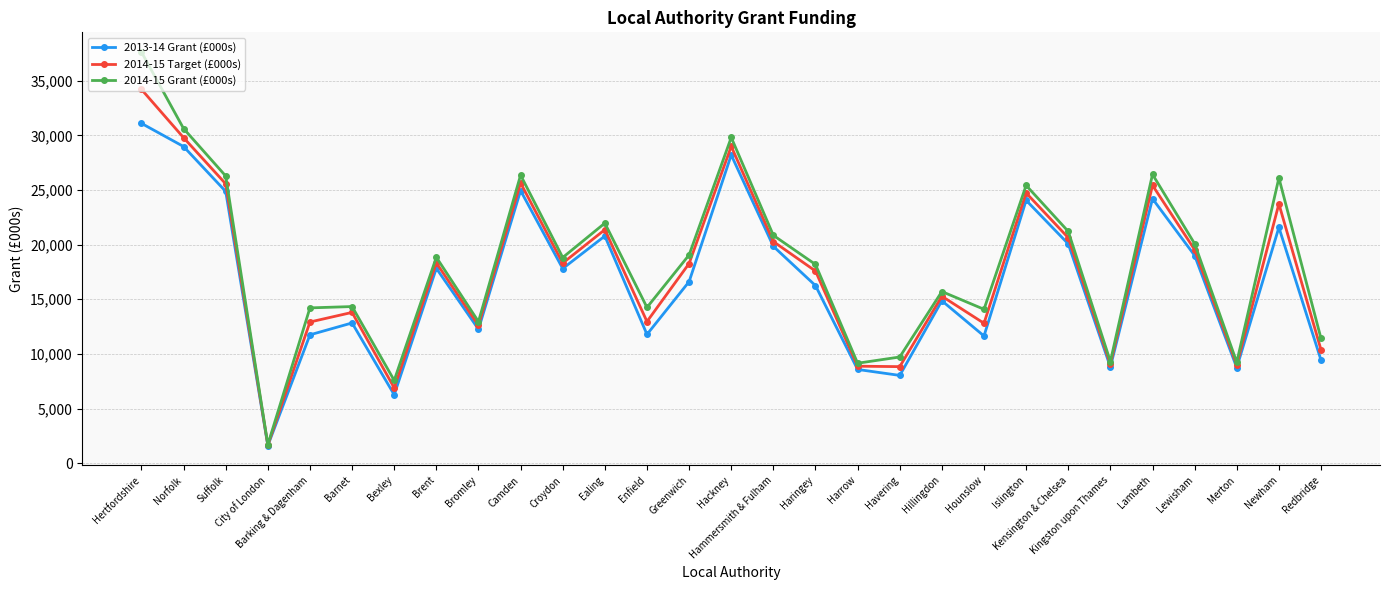

What is the total value across all series at Barnet?

40969